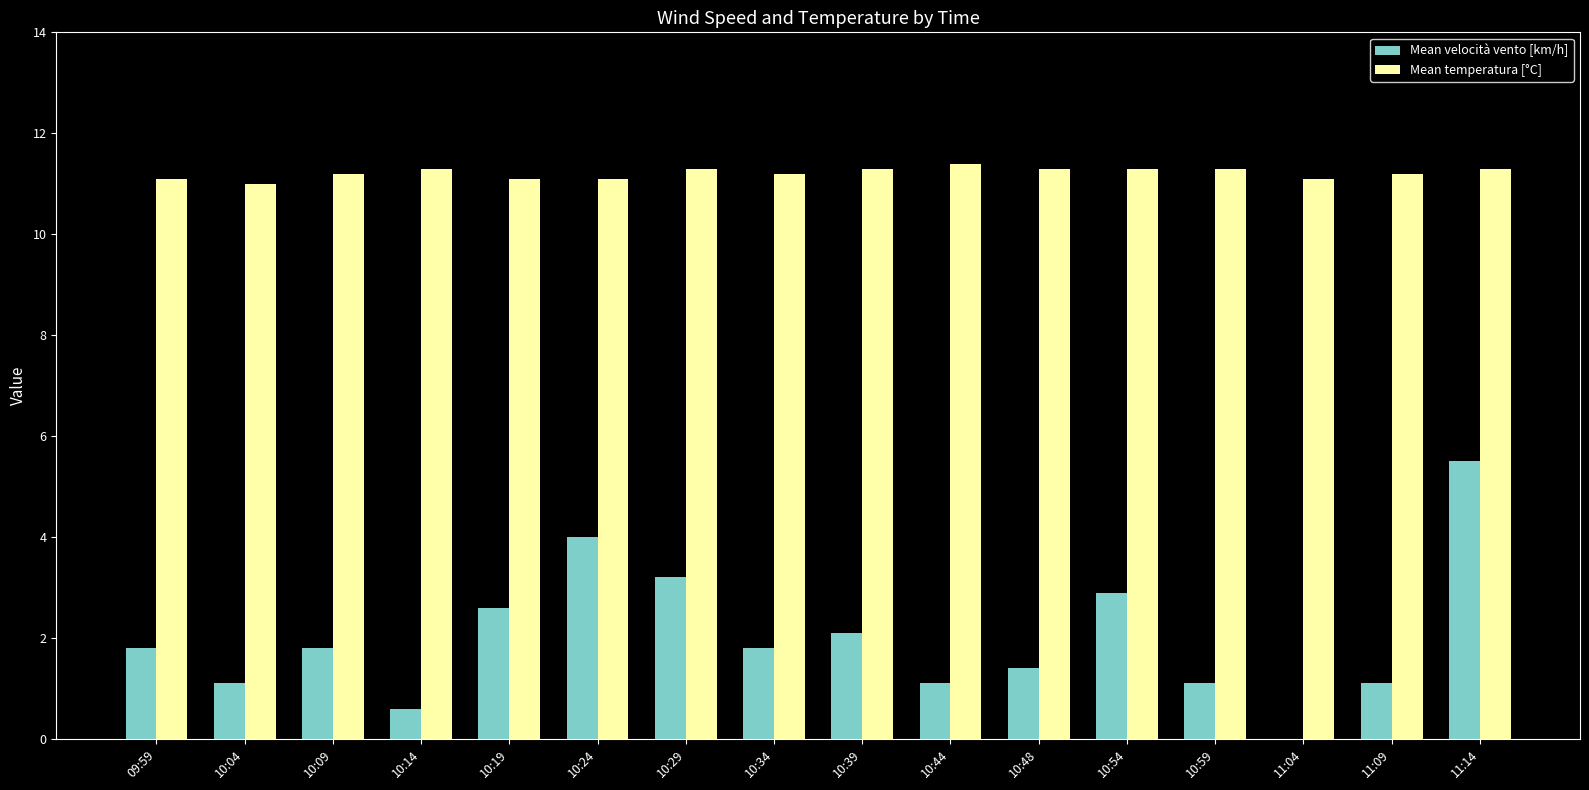

Which series changed the most between 10:14 and 10:24?

Mean velocità vento [km/h]